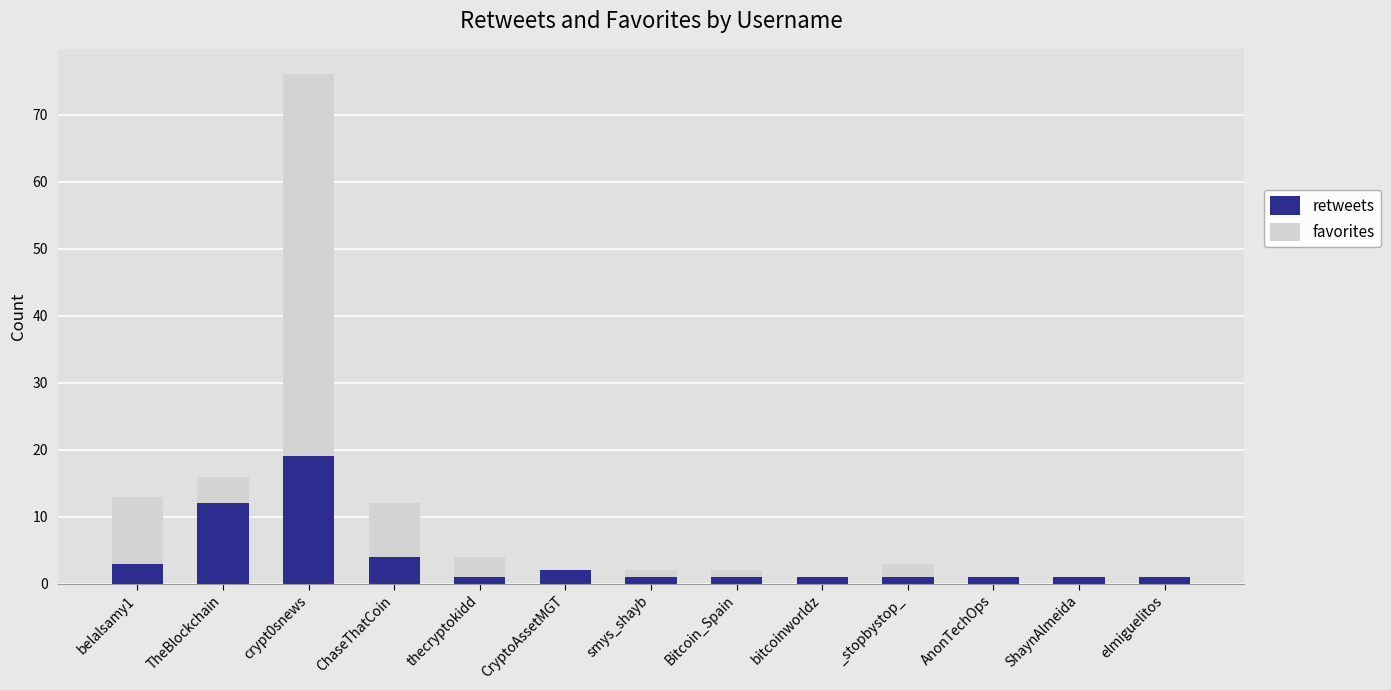

Count the number of data series in this chart.

2